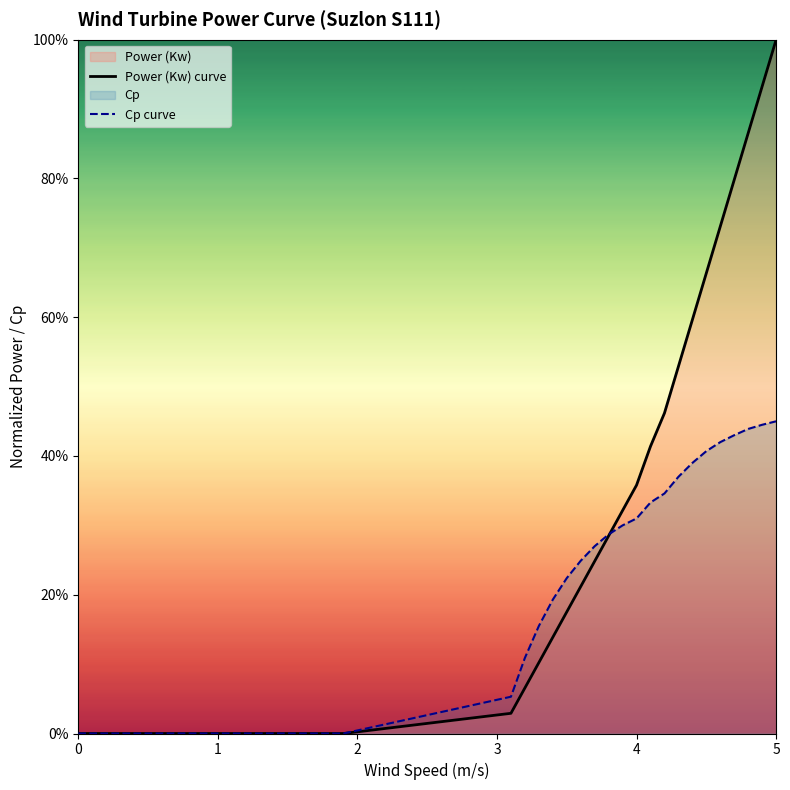

True or false: Power (Kw) curve has more than 0 interior local peaks.

False